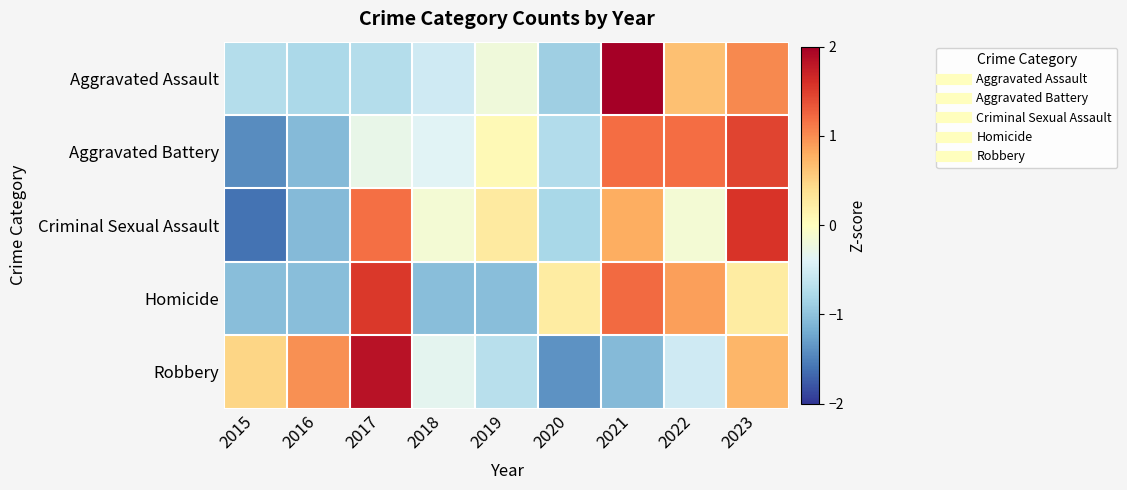

Reading left to right, extract all data points from this chart.

Aggravated Assault: 2015=-0.7	2016=-0.8	2017=-0.7	2018=-0.5	2019=-0.2	2020=-0.9	2021=2.2	2022=0.6	2023=1.0
Aggravated Battery: 2015=-1.4	2016=-1.1	2017=-0.3	2018=-0.4	2019=0.1	2020=-0.7	2021=1.2	2022=1.2	2023=1.5
Criminal Sexual Assault: 2015=-1.6	2016=-1.1	2017=1.2	2018=-0.1	2019=0.3	2020=-0.8	2021=0.8	2022=-0.1	2023=1.6
Homicide: 2015=-1.0	2016=-1.0	2017=1.5	2018=-1.0	2019=-1.0	2020=0.2	2021=1.2	2022=0.9	2023=0.2
Robbery: 2015=0.5	2016=1.0	2017=1.8	2018=-0.3	2019=-0.7	2020=-1.4	2021=-1.1	2022=-0.5	2023=0.7